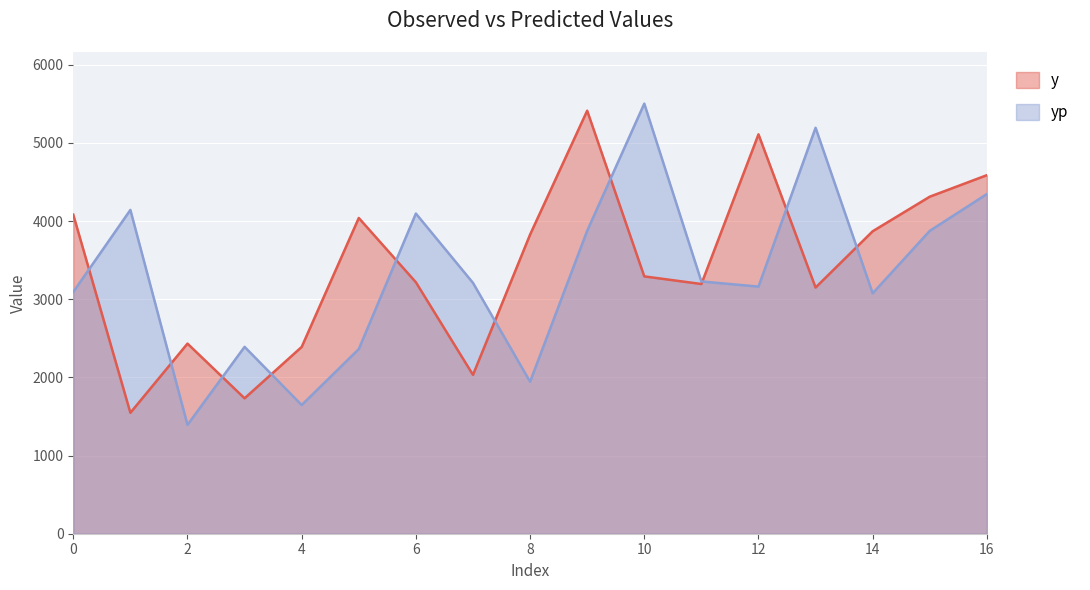

Between 3 and 13, which series saw the biggest shift?

yp